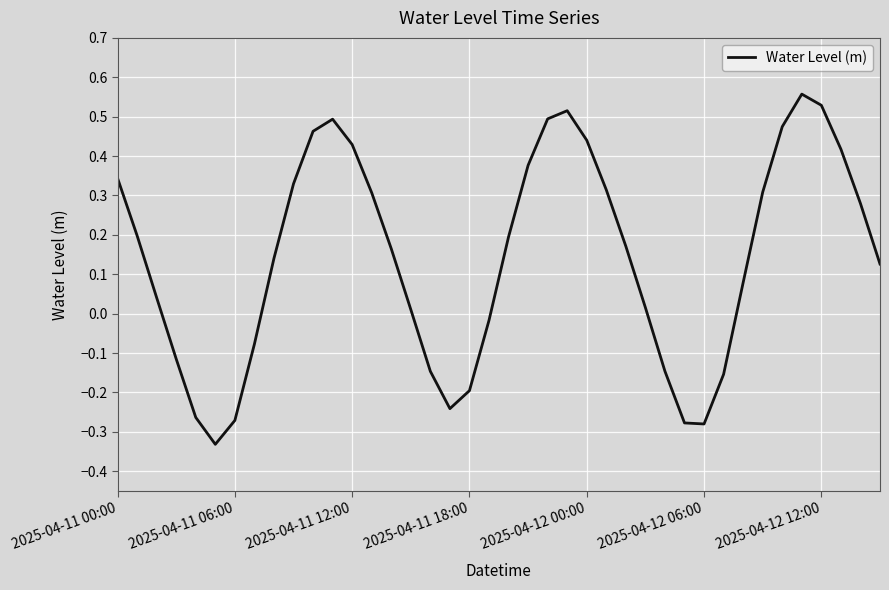

True or false: there are more than 0 points higher than both neighbors.

True